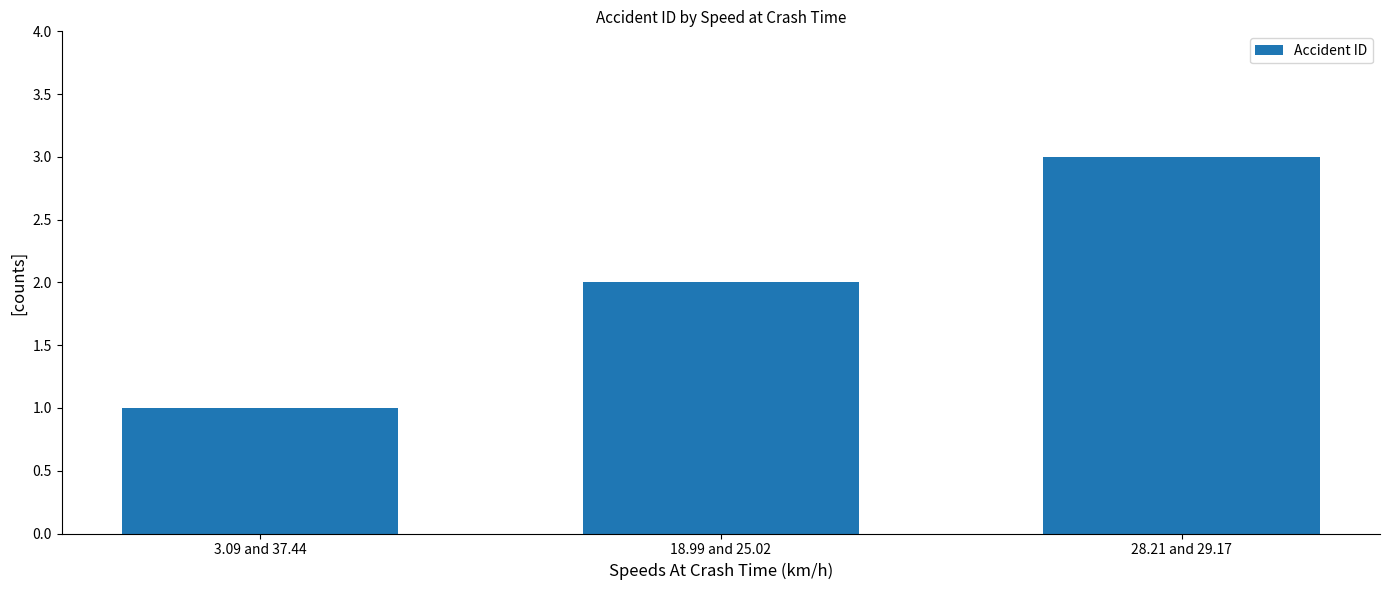

Reading left to right, what are all the values shown in this chart?

1	2	3